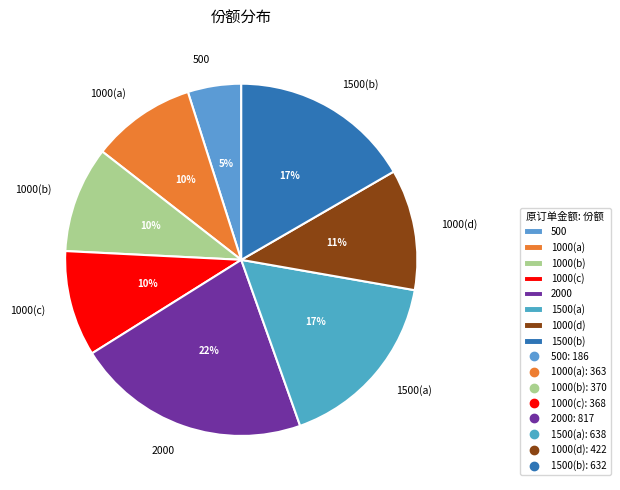

Do 500 and 1000(c) together represent more than half of the pie?

No